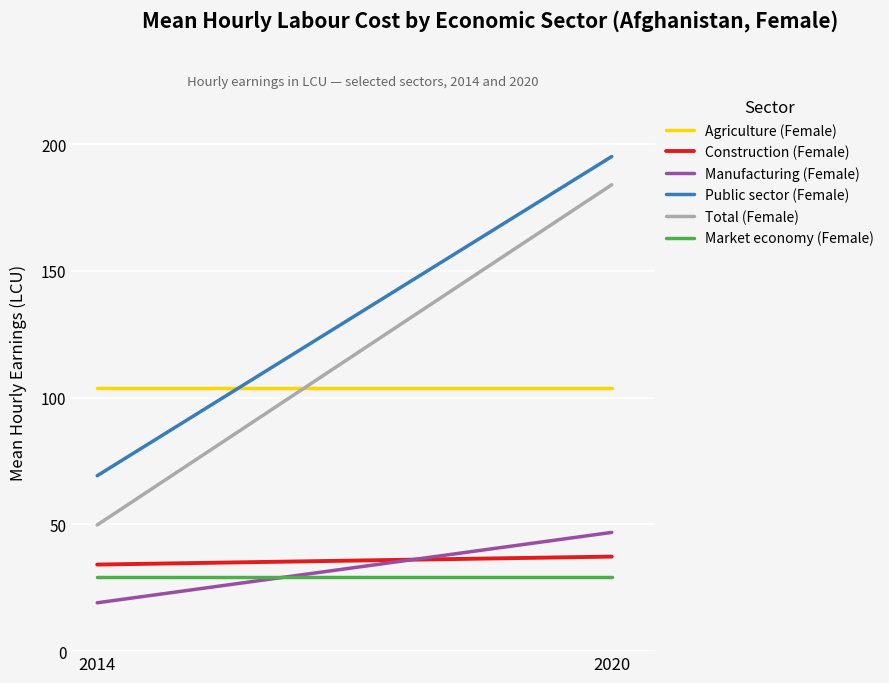

The Public sector (Female) series shows 195.1 at 2020. True or false?

True